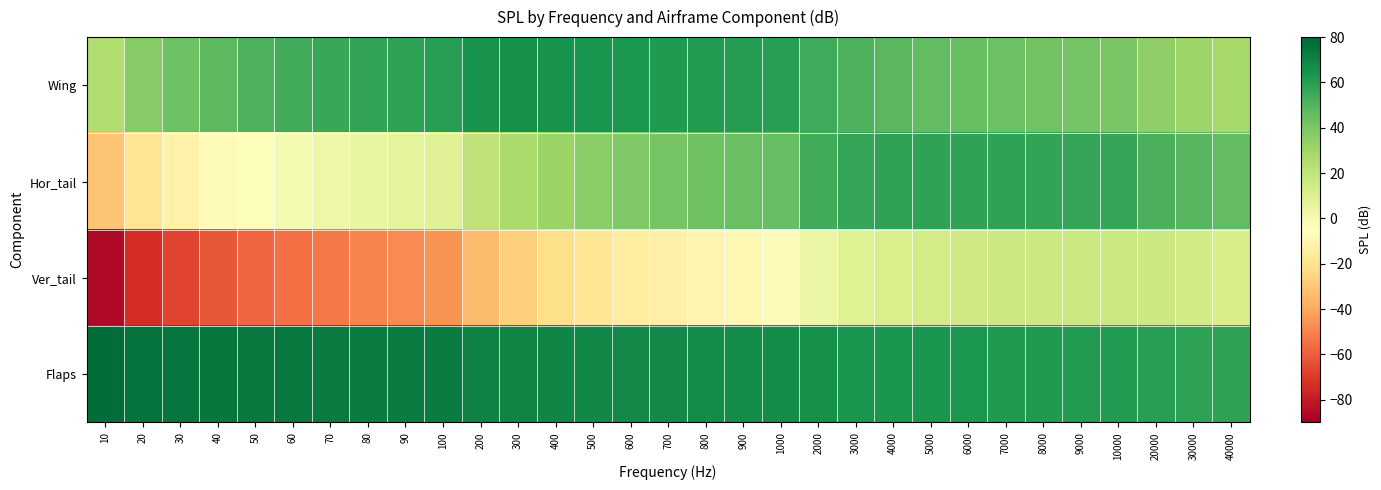

Between 70 and 10000, which is larger?

70